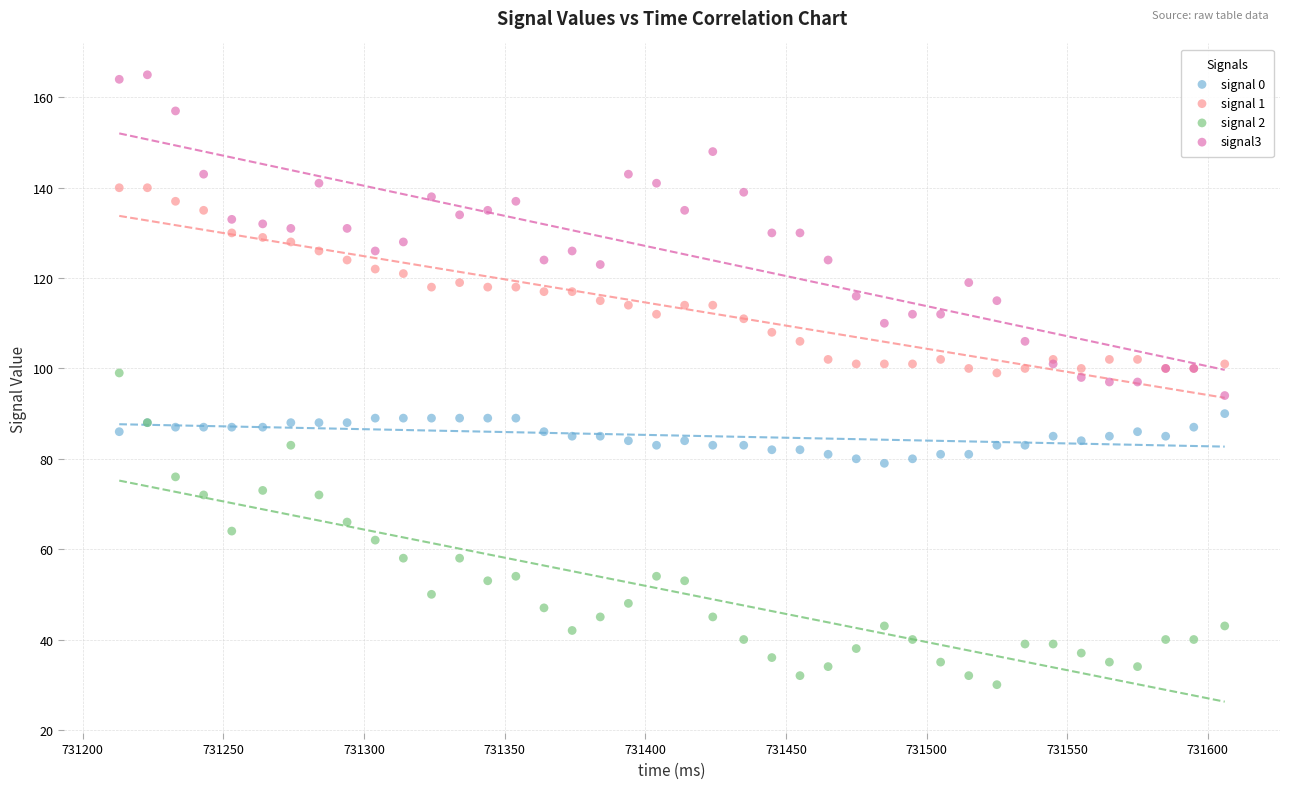

What is the X range (max minus min) for the scatter plot?

393